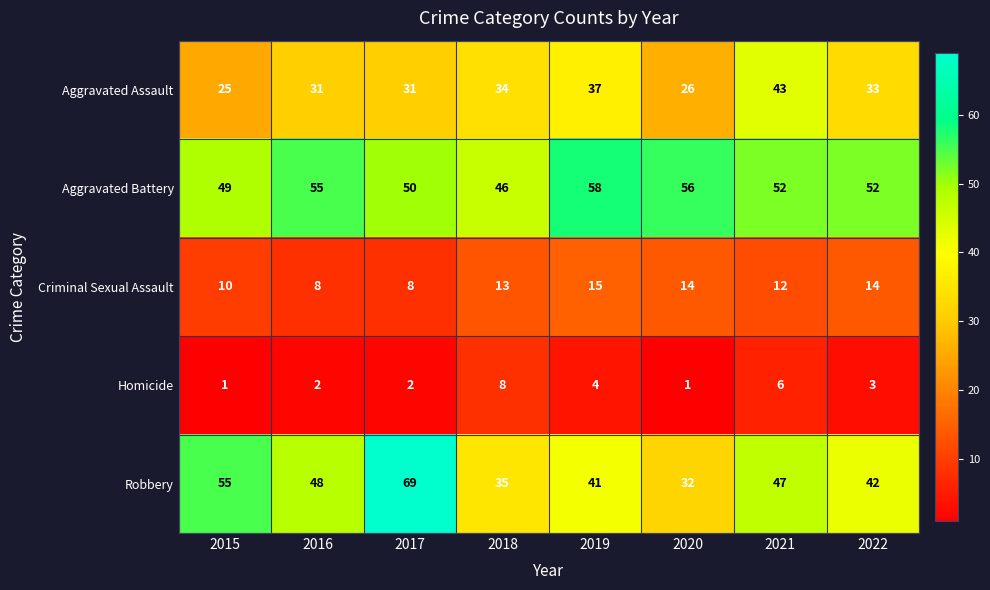

At which label does Robbery first exceed 47?

2015